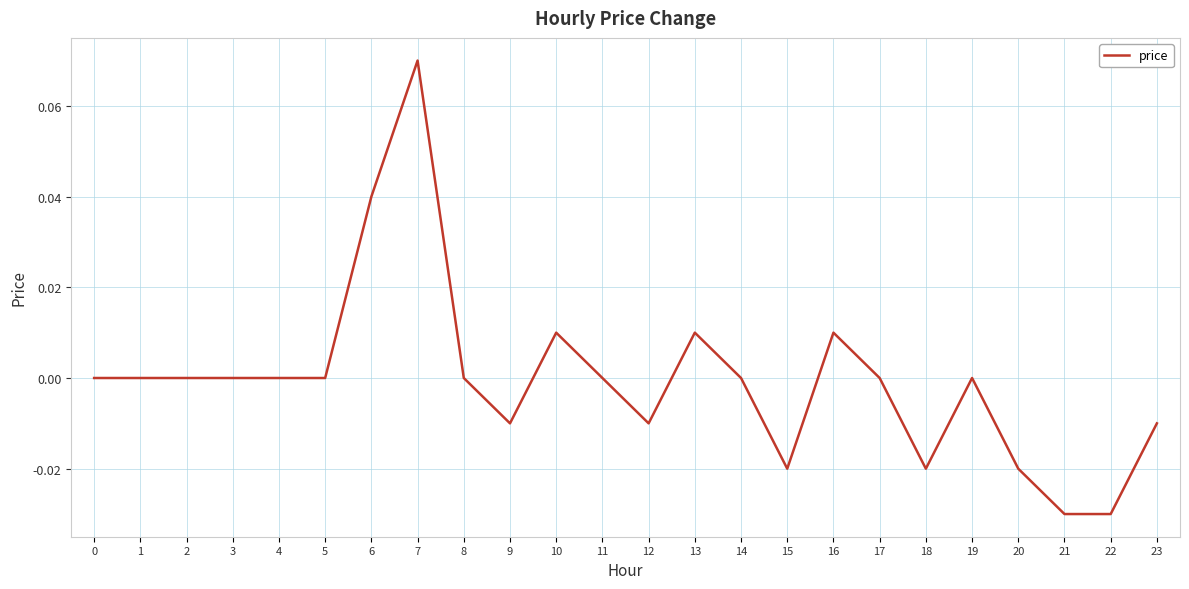

The chart shows a value of 0.0 at 11. True or false?

True